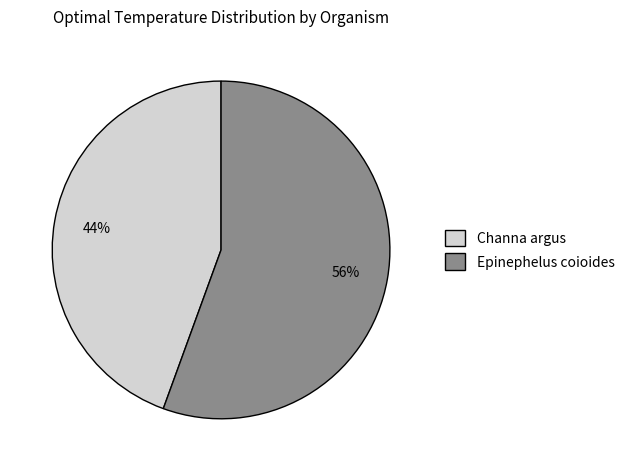

To the nearest percent, what percentage of the pie is Channa argus?

44%